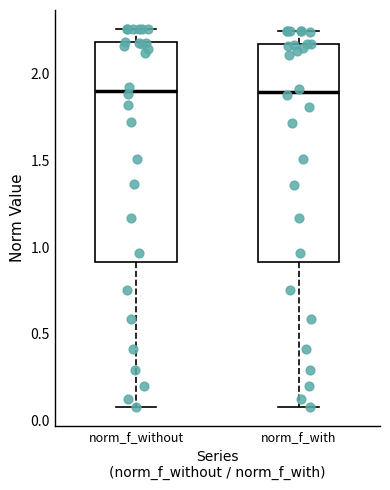

Reading left to right, read every box against the y-axis: the position of its median line, the range the box covers, and the ends of its whiskers. The values are not printed on the chart, so give them approximately, as read against the axis.

norm_f_without: median 1.90, box 0.90 to 2.20, whiskers 0.05 to 2.25
norm_f_with: median 1.90, box 0.90 to 2.15, whiskers 0.05 to 2.25